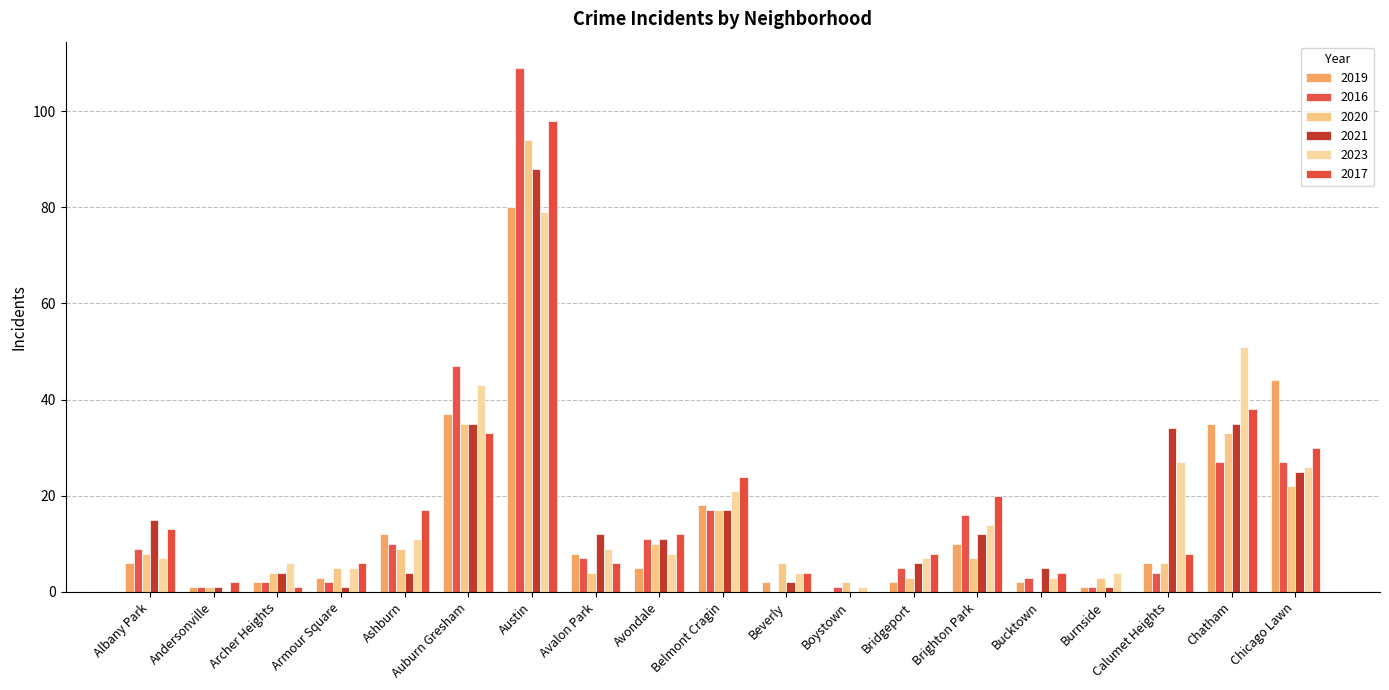

Are the bars horizontal?

No